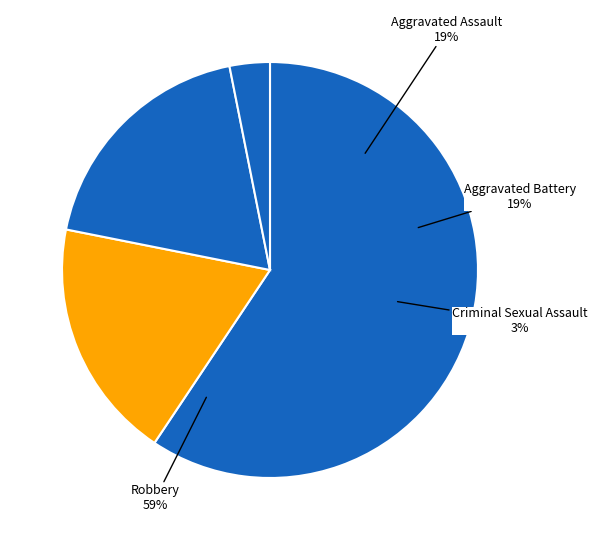

Between Total and Aggravated Assault, which is larger?

Total